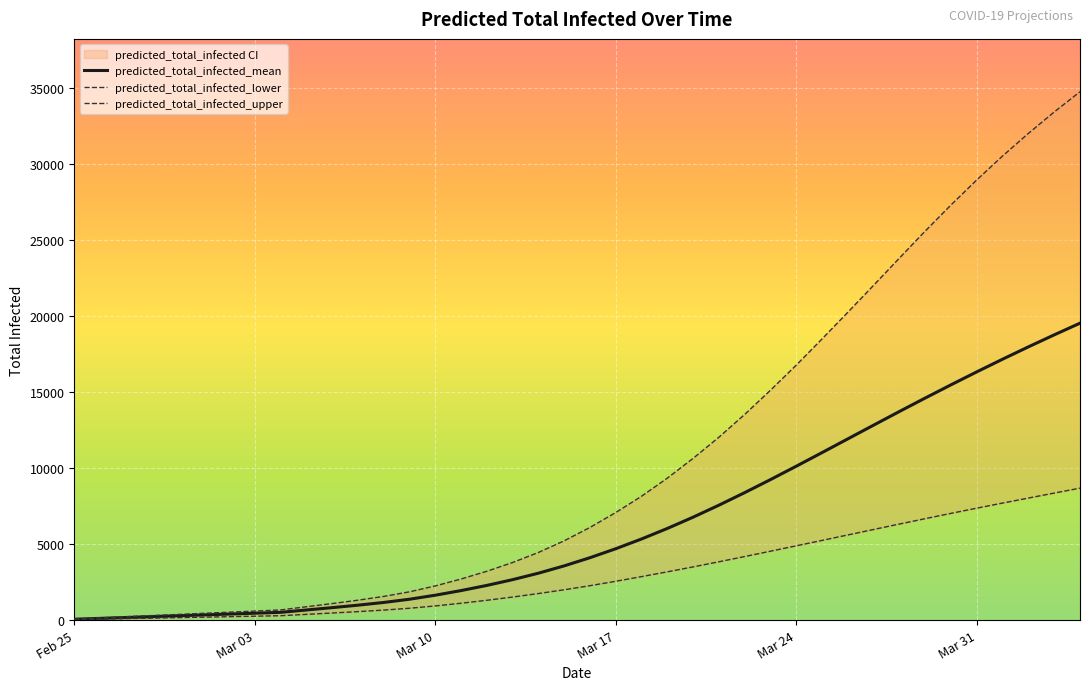

Which category has the lowest value in the predicted_total_infected_mean series?

Feb 25